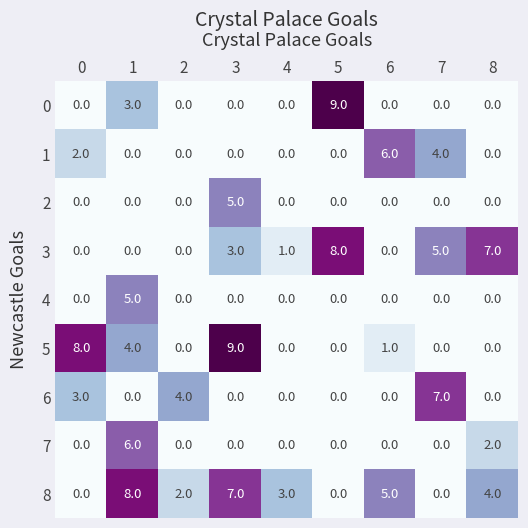

Between 0 and 3, which series saw the biggest shift?

8